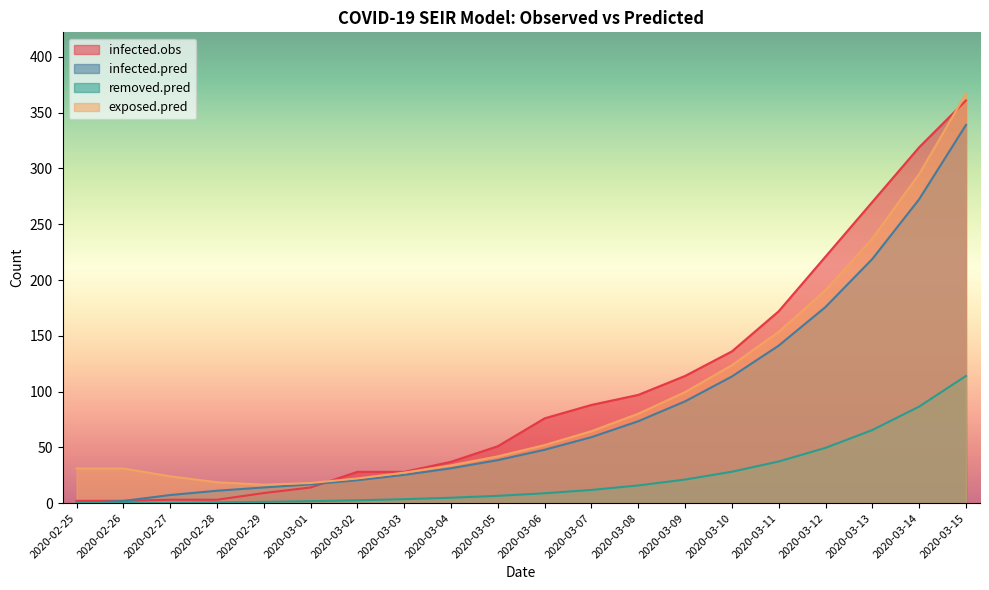

At which category does the chart reach its peak across all series?

2020-03-15